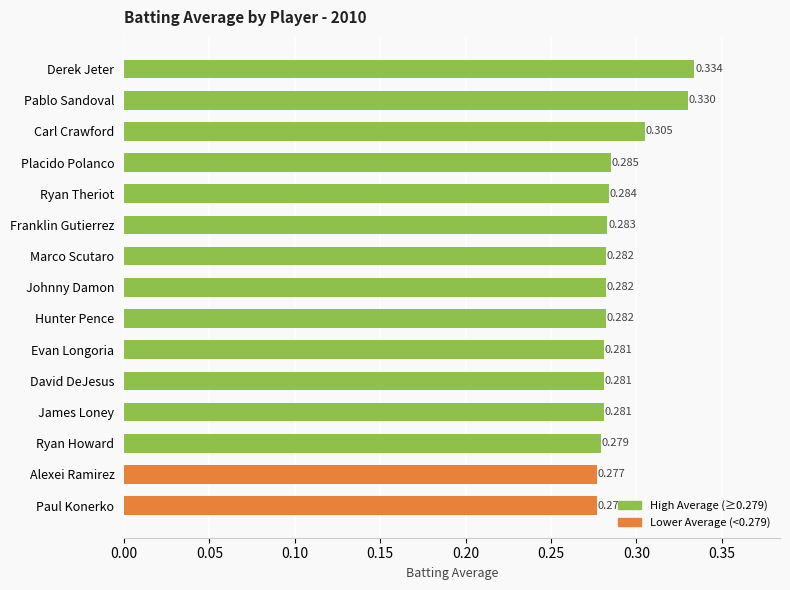

What is the label of the 8th bar from the top?

Johnny Damon